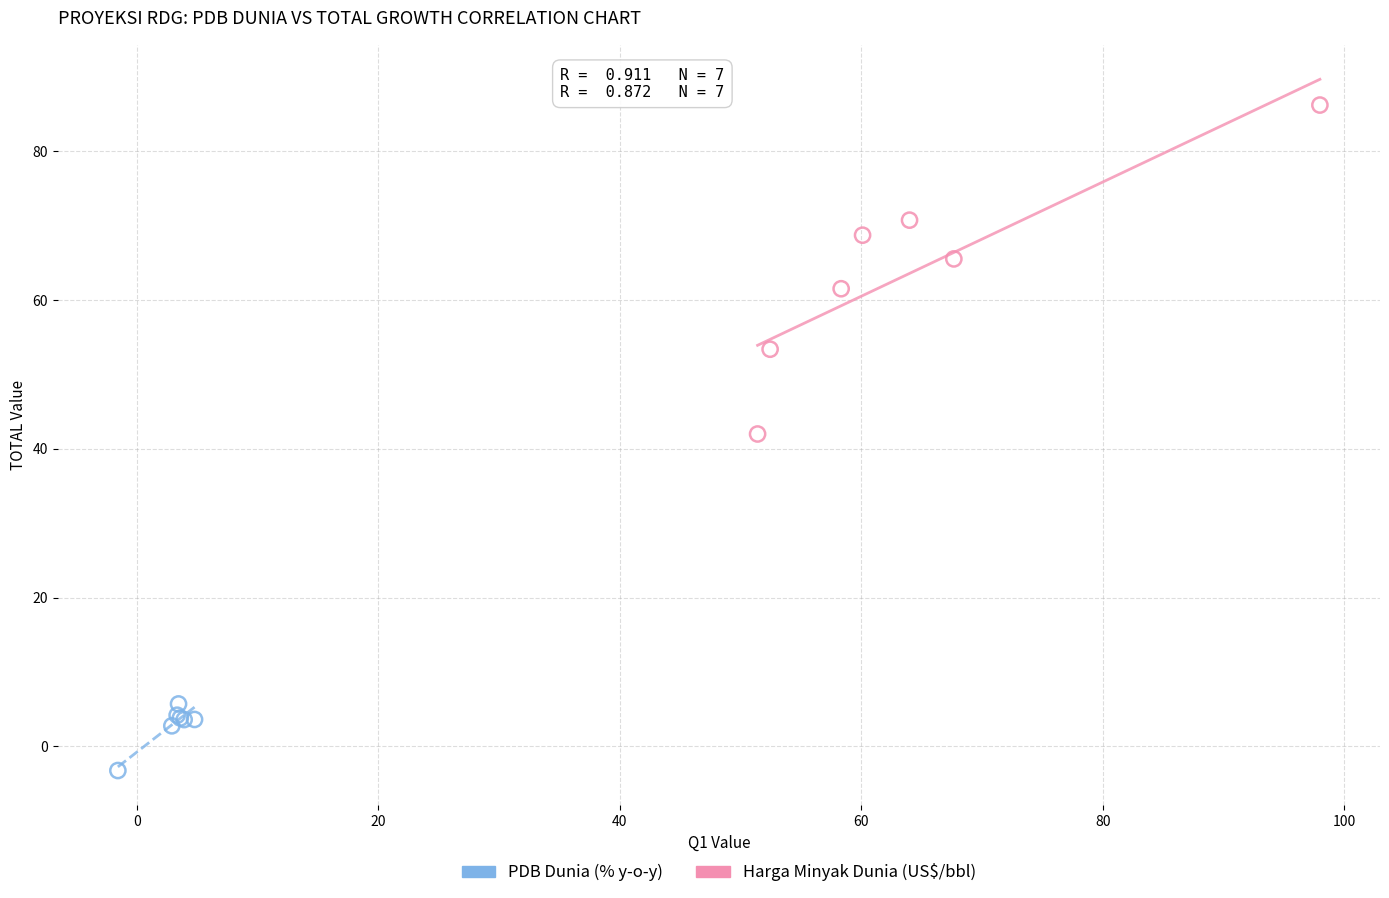

Which series contains the highest Y value?

Harga Minyak Dunia (US$/bbl)